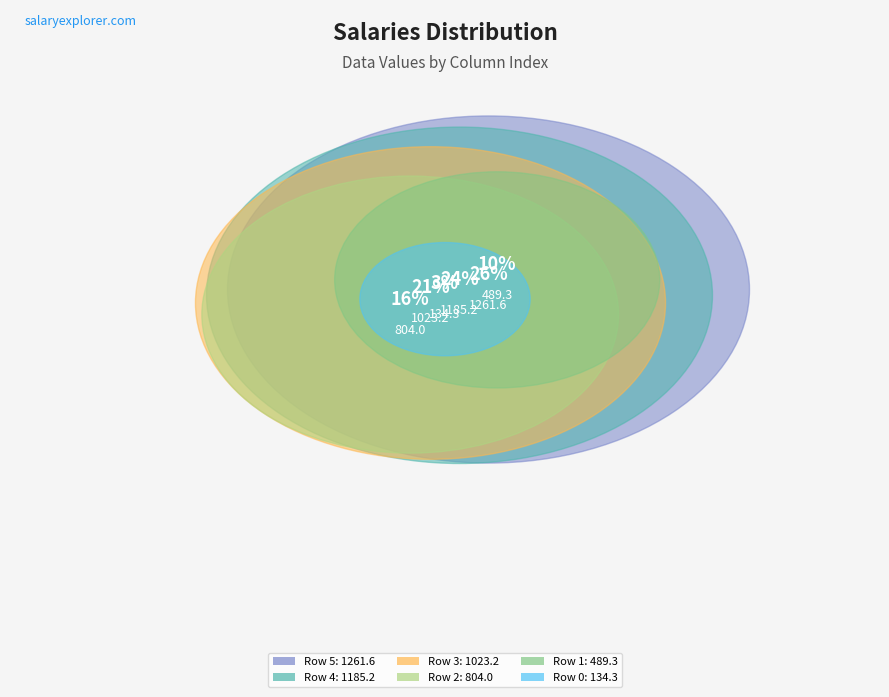

To the nearest percent, what percentage of the pie is 2?

16%